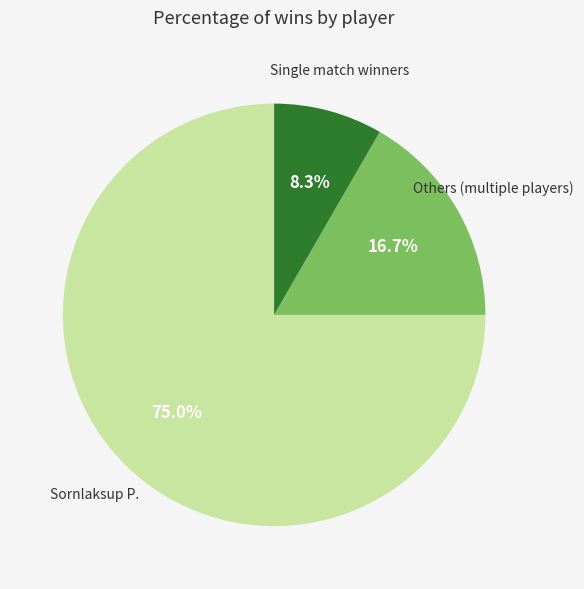

Is there a majority slice in this chart?

Yes